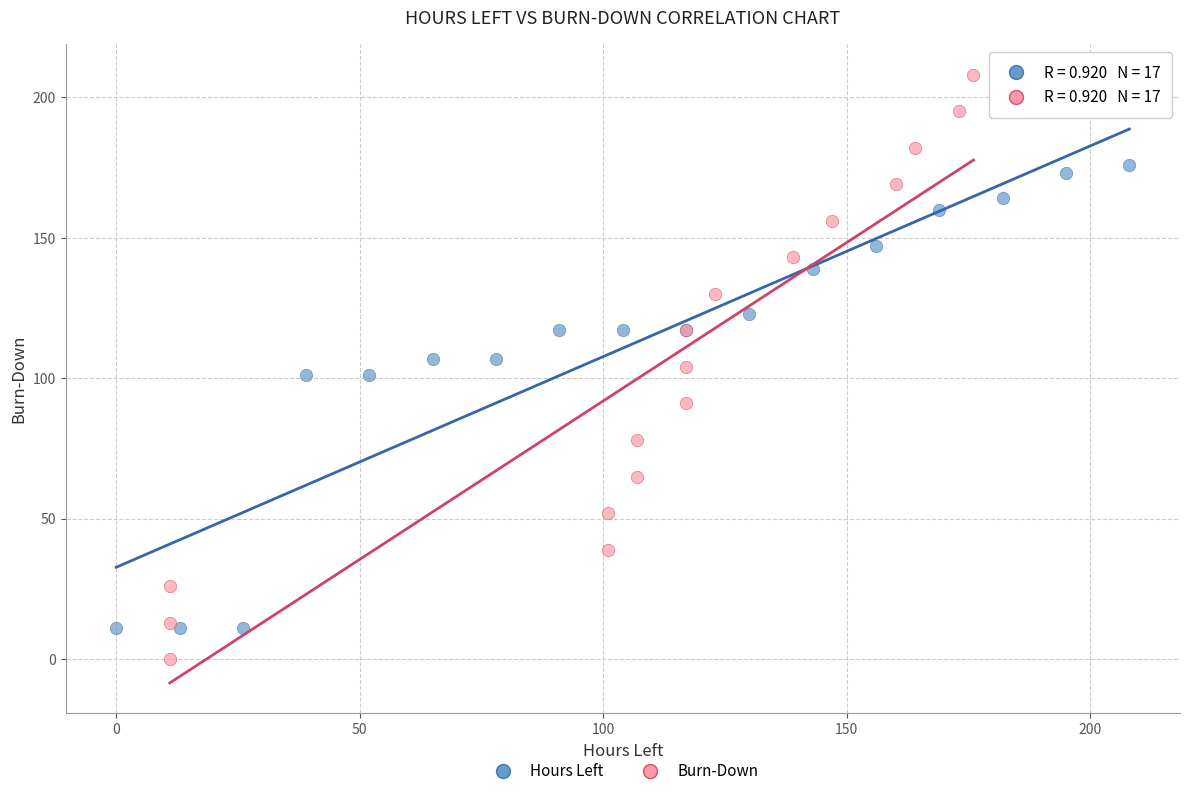

Which series has the largest Y range (max minus min)?

Burn-Down